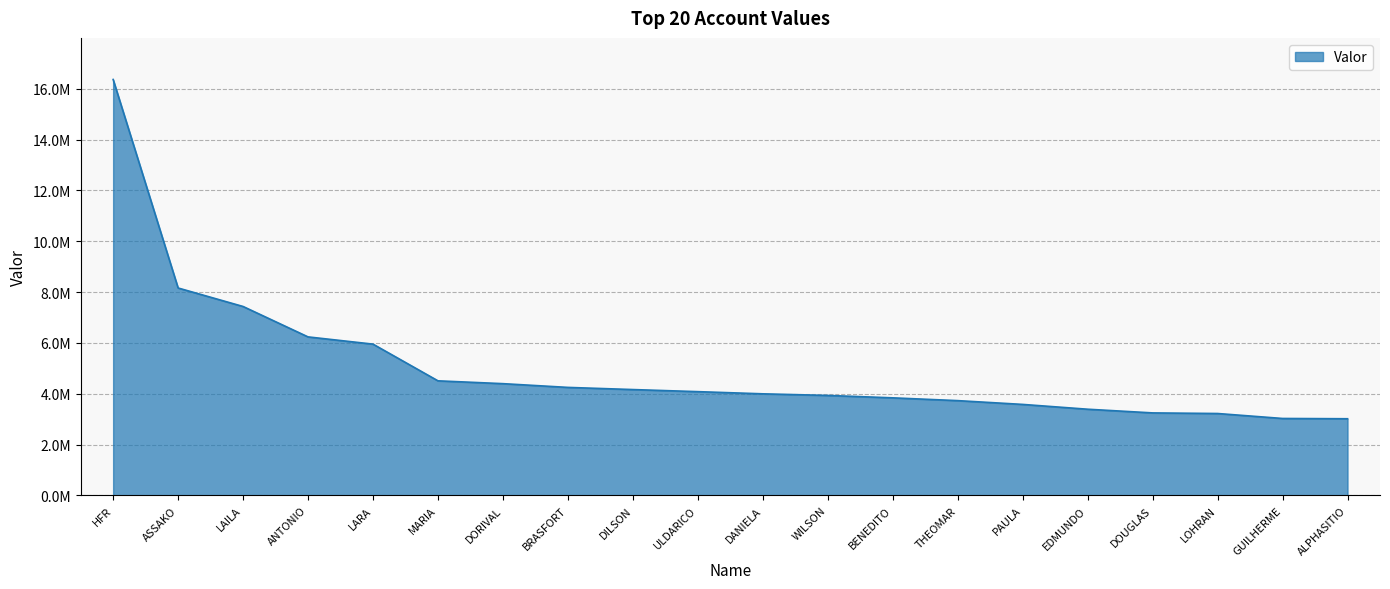

What is the greatest value displayed?

16363023.6